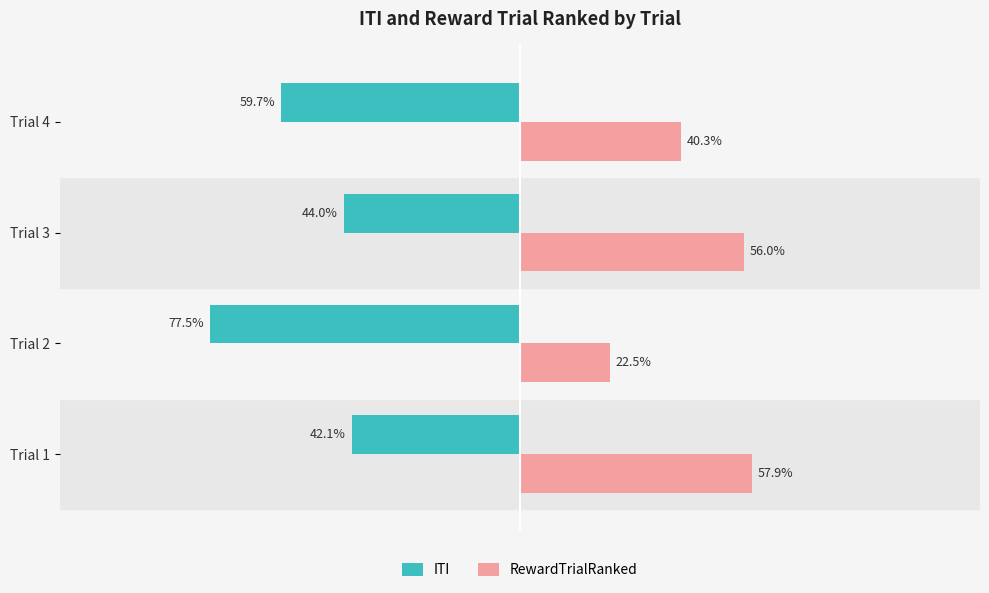

Where is RewardTrialRanked nearest to the value 40?

Trial 4